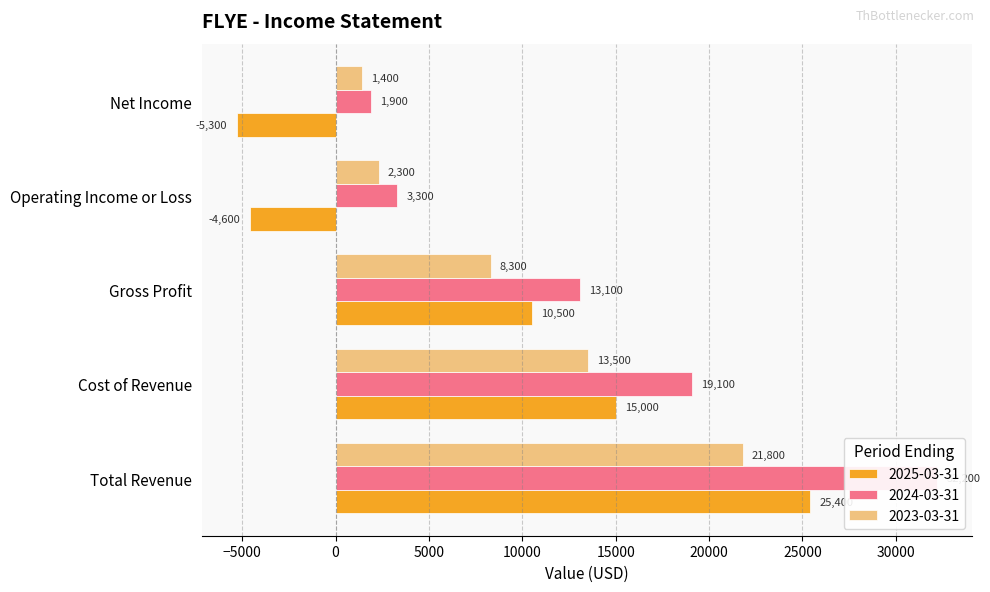

What is the label of the 2nd bar from the right?

Operating Income or Loss